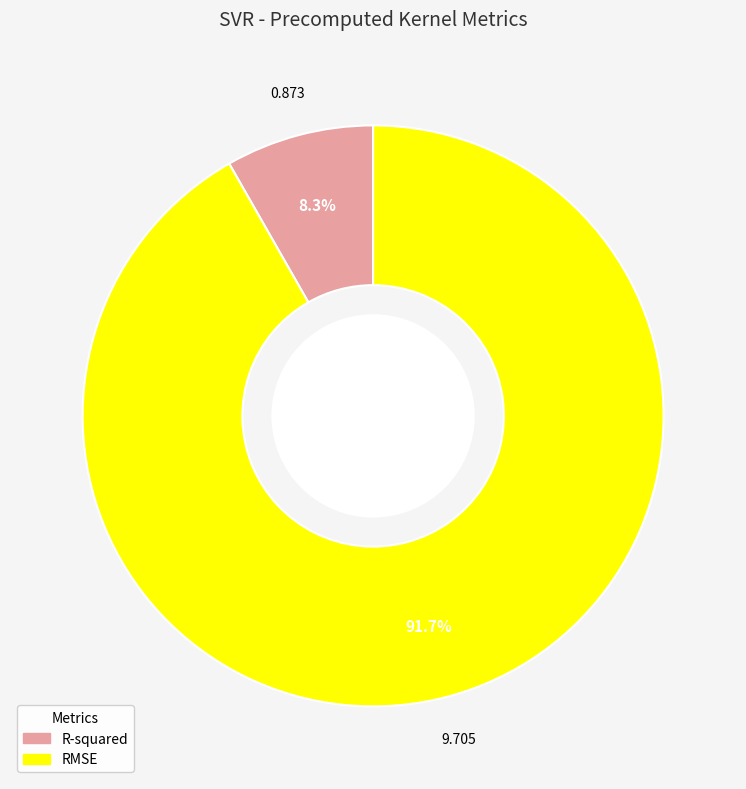

To the nearest percent, what is the difference between the largest and smallest slice percentages?

83%